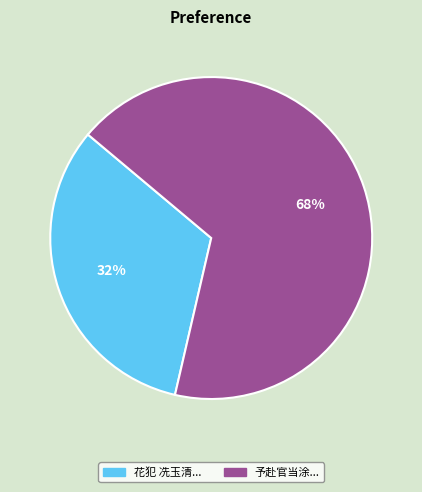

What percentage is the 予赴官当涂... slice, to the nearest percent?

68%